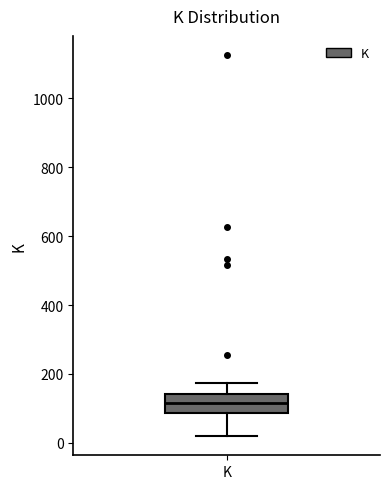

Read this box plot against the y-axis: the position of the median line, the range covered by the box, and the ends of both whiskers. The values are not printed on the chart, so give them approximately, as read against the axis.

median 120, box 80 to 140, whiskers 20 to 180